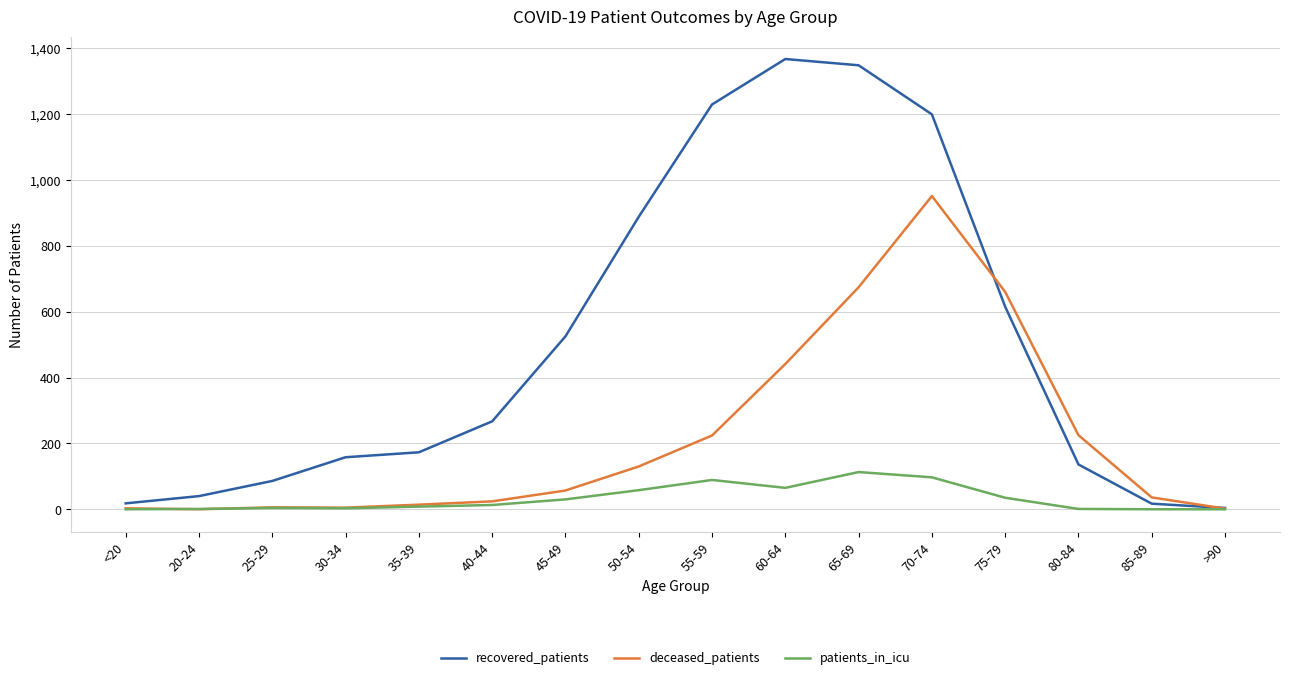

Is it true that recovered_patients equals 1367 at 60-64?

True